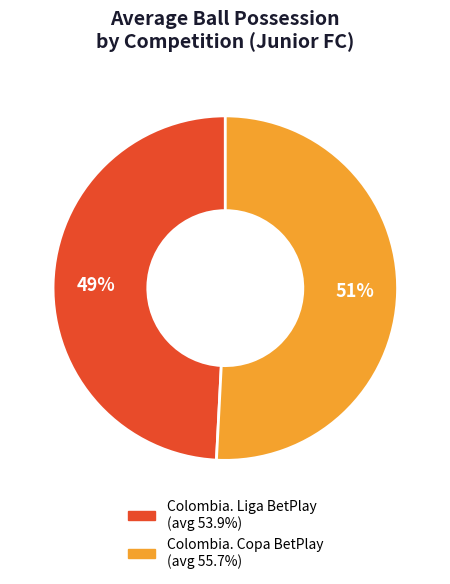

Does Colombia. Liga BetPlay represent more than half of the total?

No